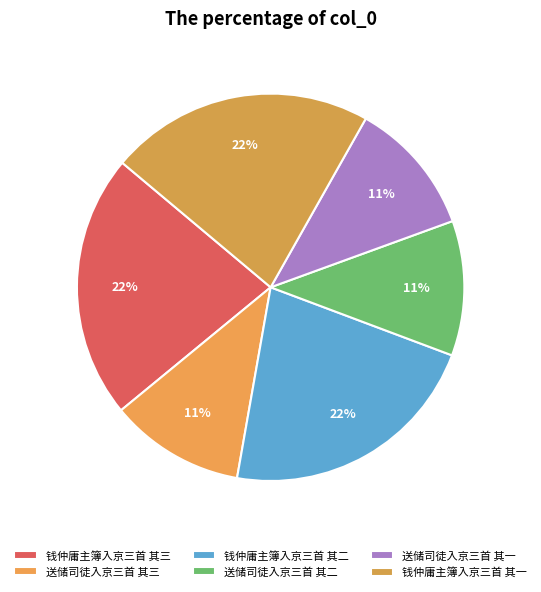

Count the number of slices in the pie.

6